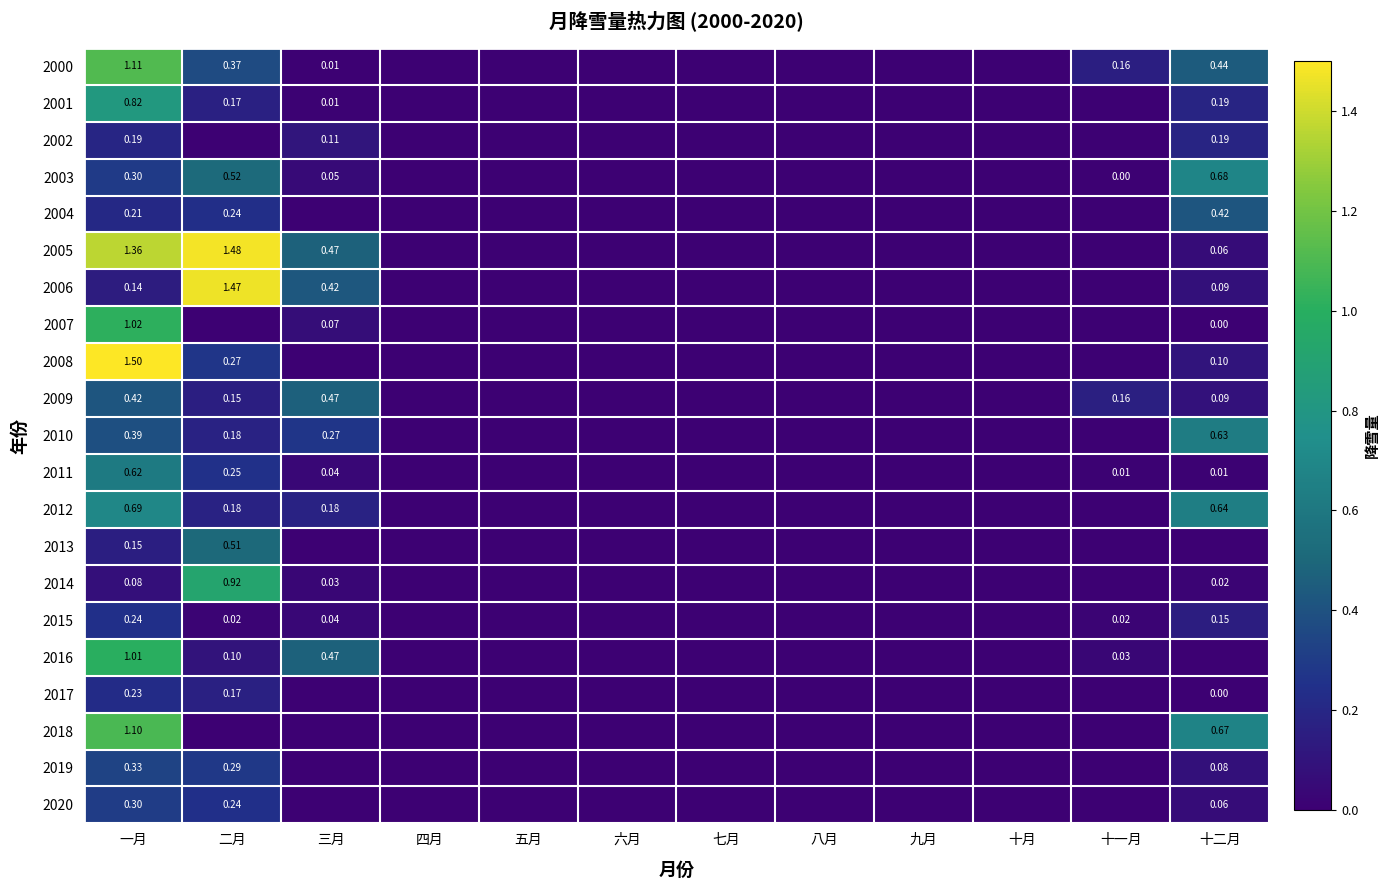

Which has a higher value, 十二月 or 九月?

十二月